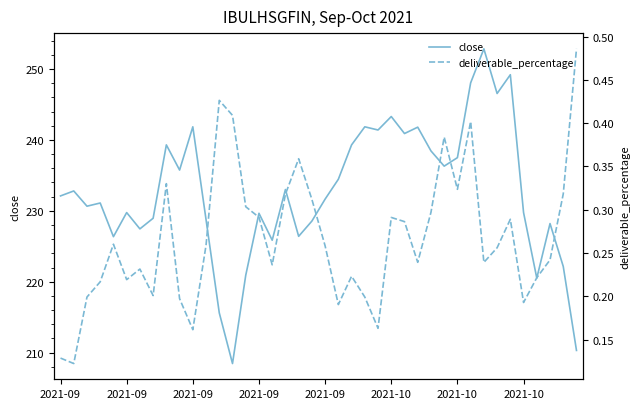

At which category is the sum across all series the highest?

32